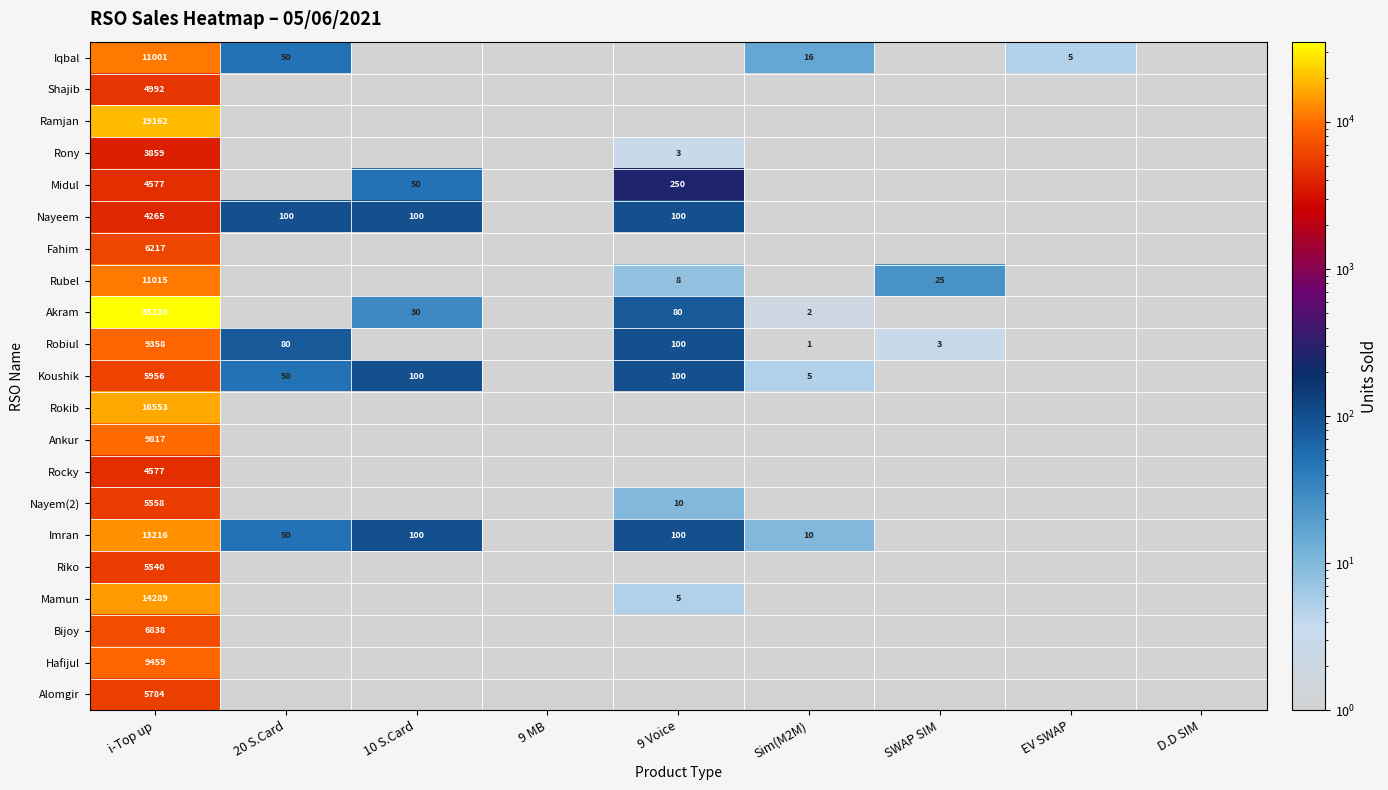

What is the maximum value shown in the chart?

35120.0